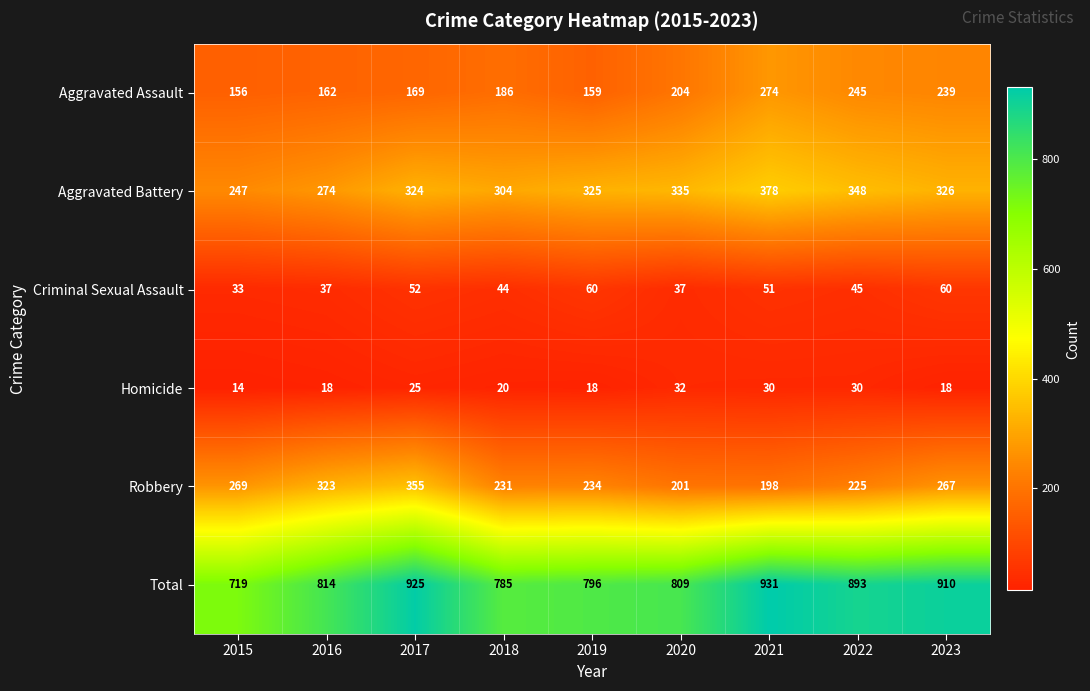

Is it true that Aggravated Assault equals 248 at 2017?

False